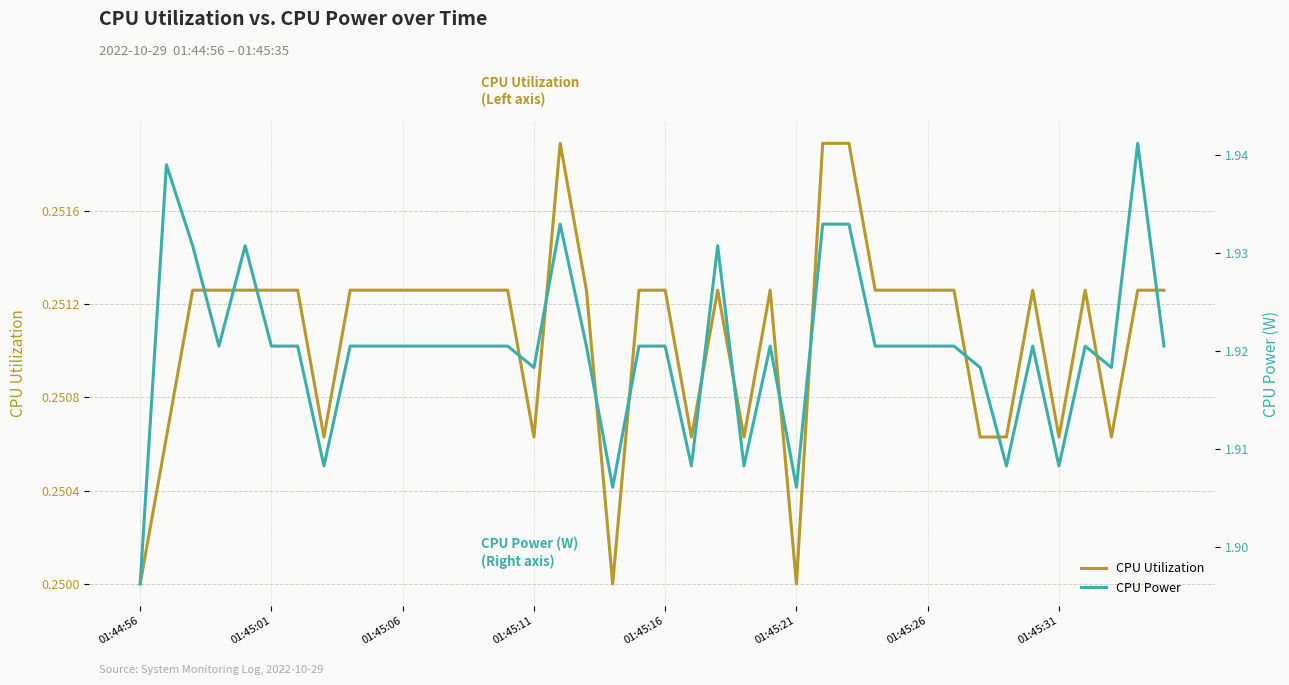

Which series has the largest range (max minus min)?

CPU Power